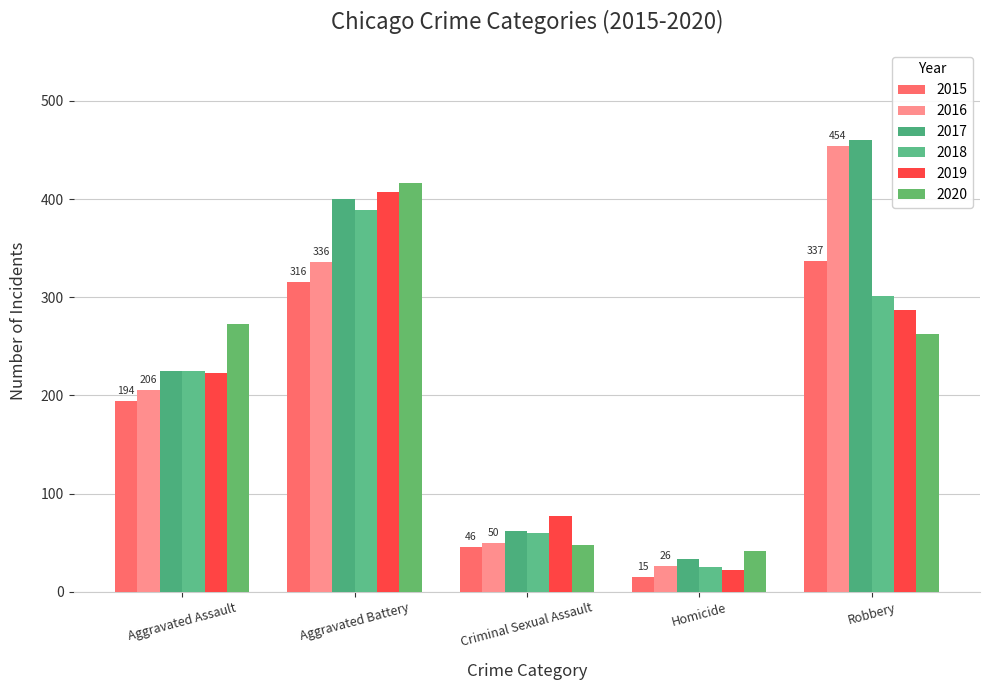

What position from the right is Aggravated Battery?

4